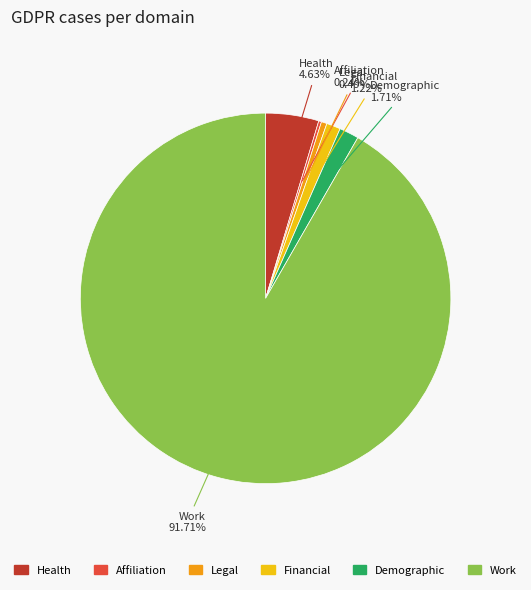

Is there any slice that represents more than half of the pie?

Yes